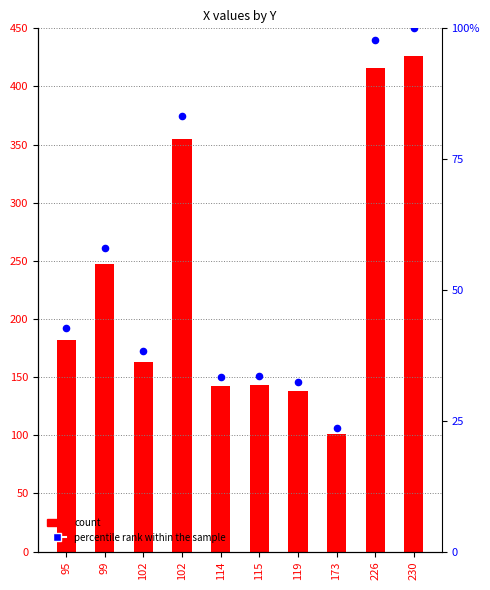

Which series reaches the minimum Y coordinate?

percentile rank within the sample